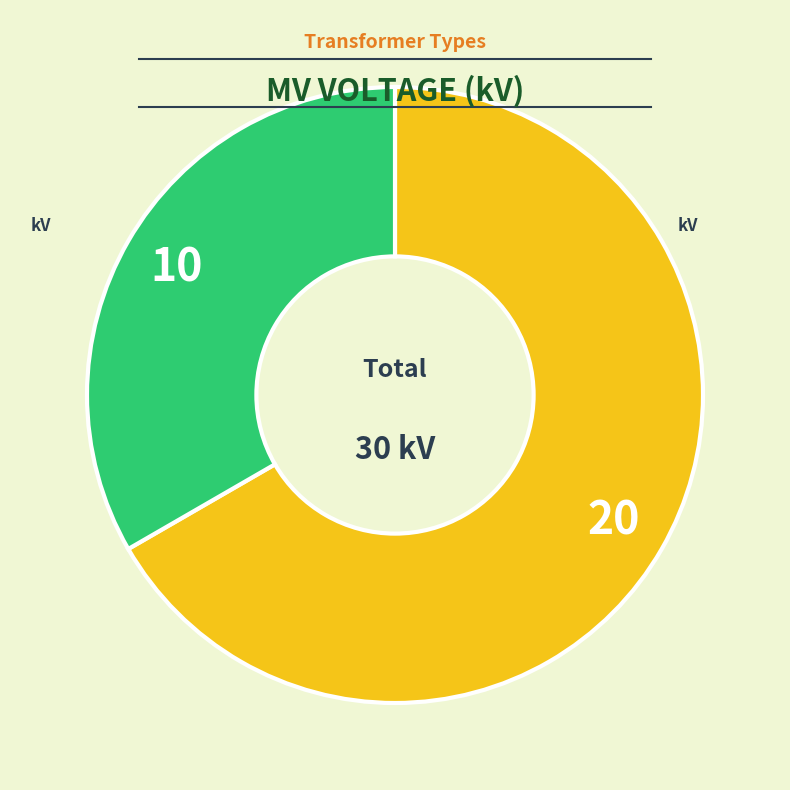

Does any single category account for the majority?

Yes